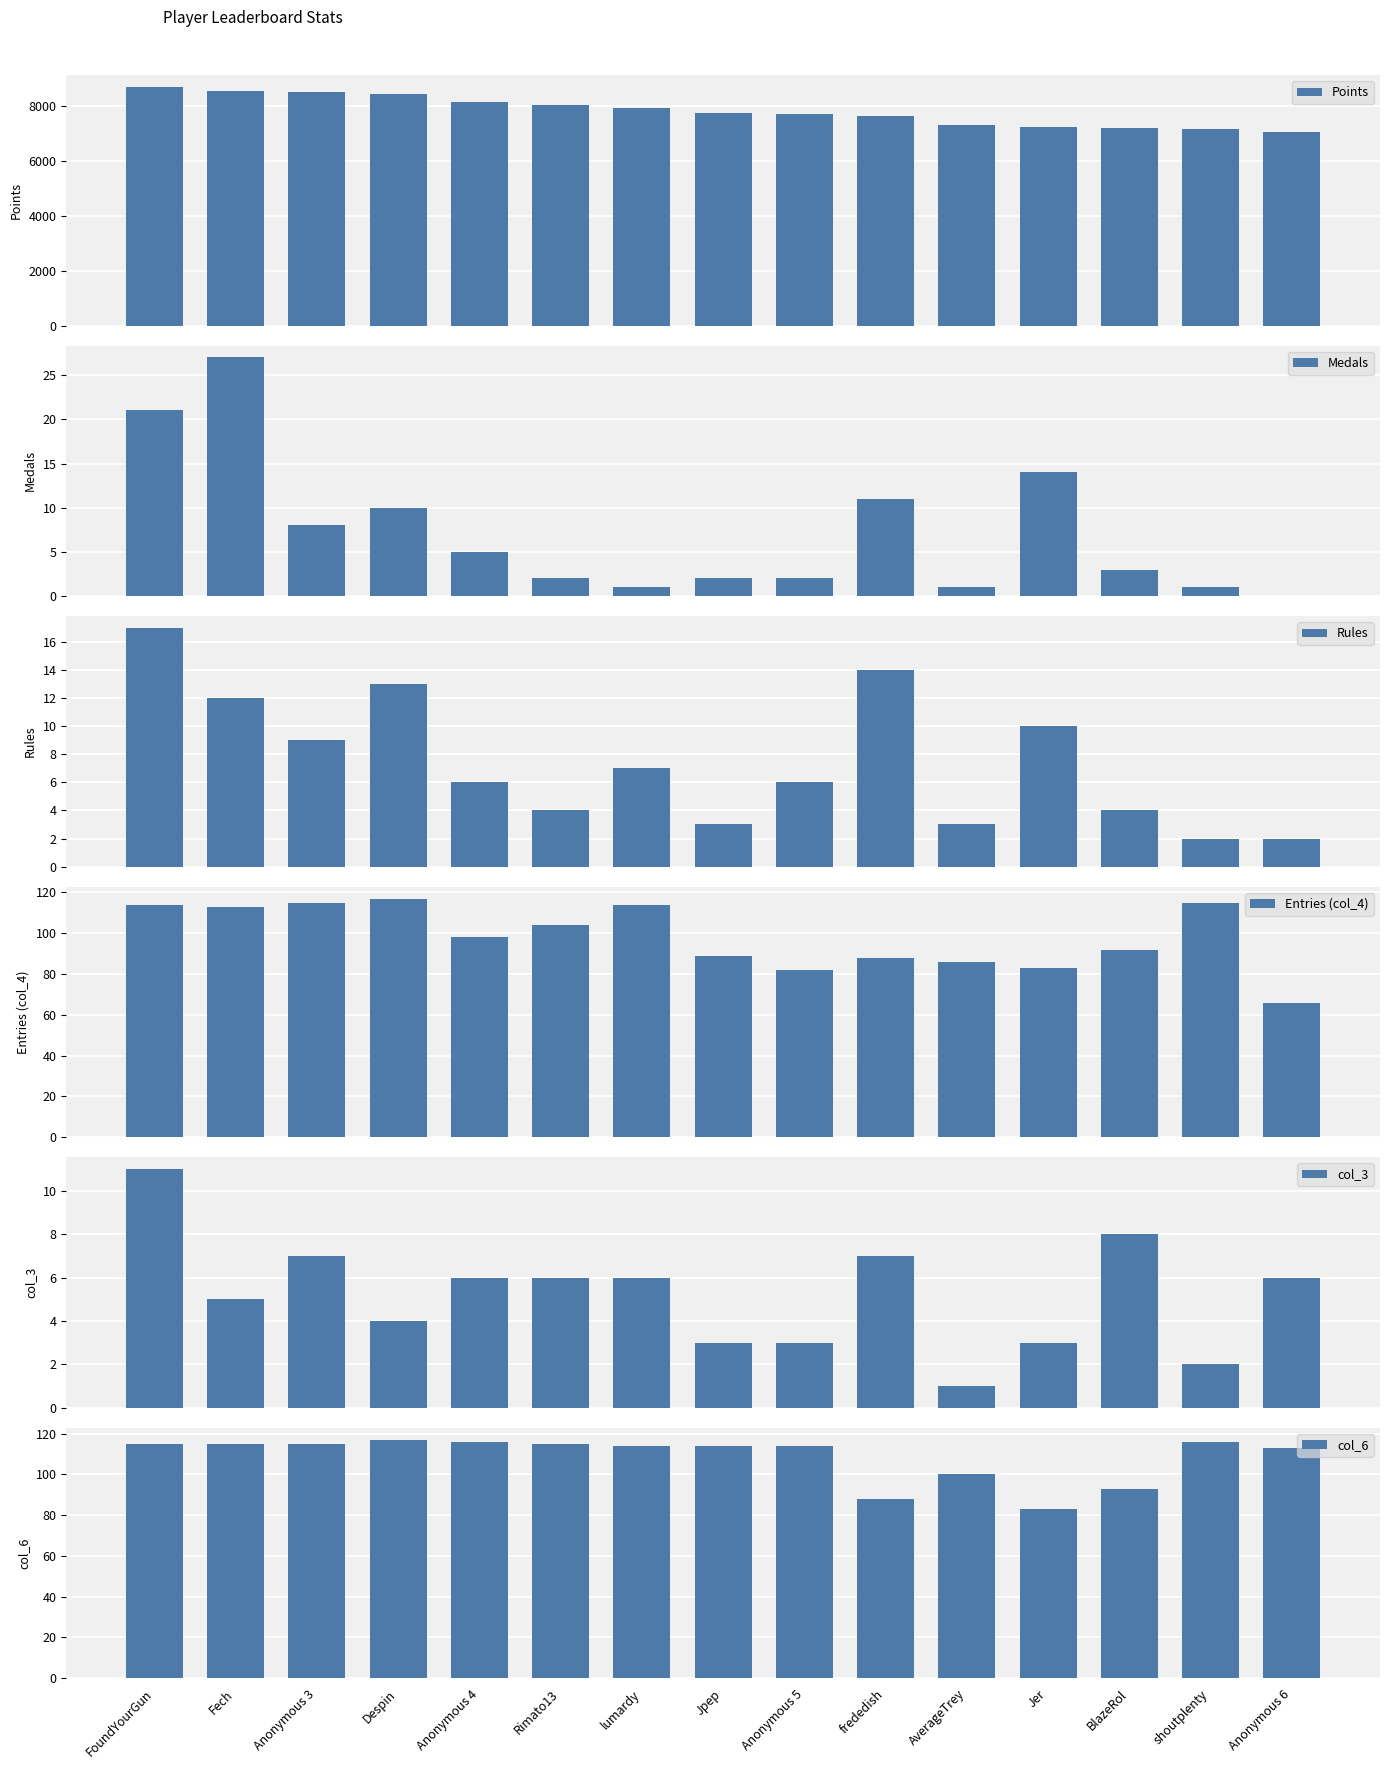

Between shoutplenty and Anonymous 3, which is larger?

Anonymous 3